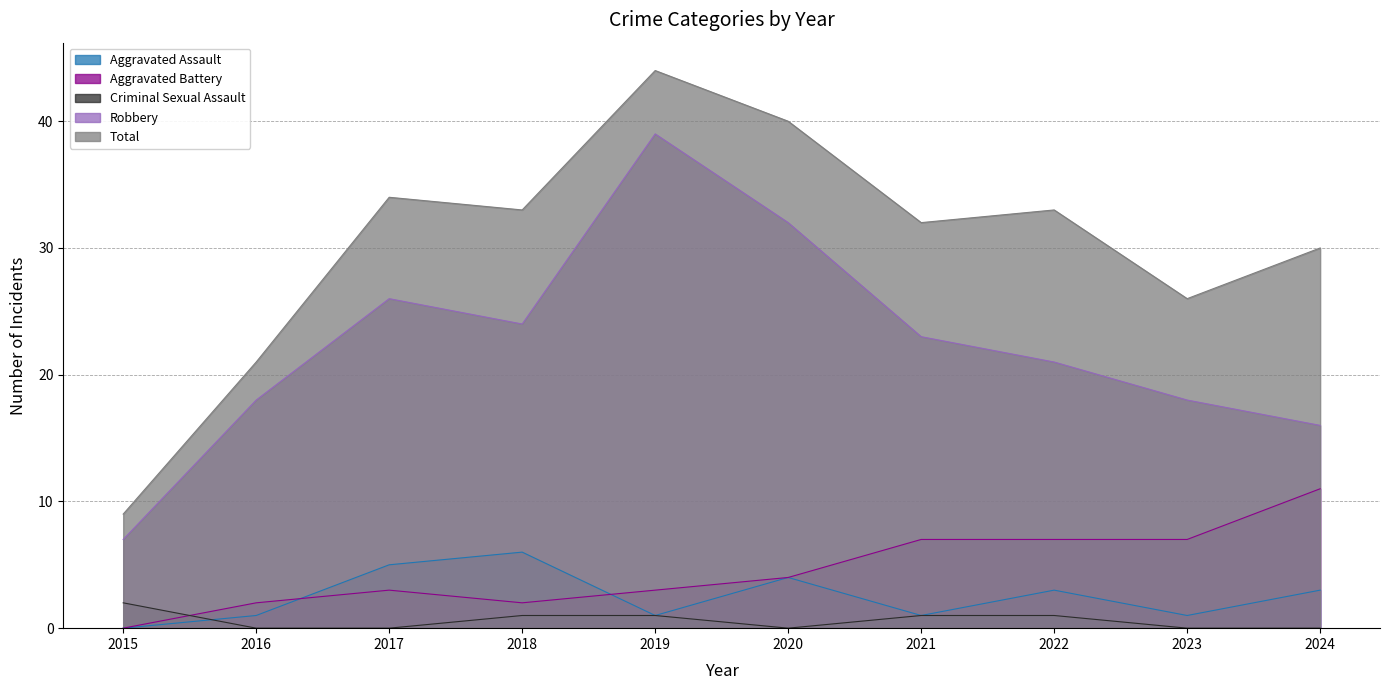

The value of Aggravated Battery at 2016 is 4. True or false?

False